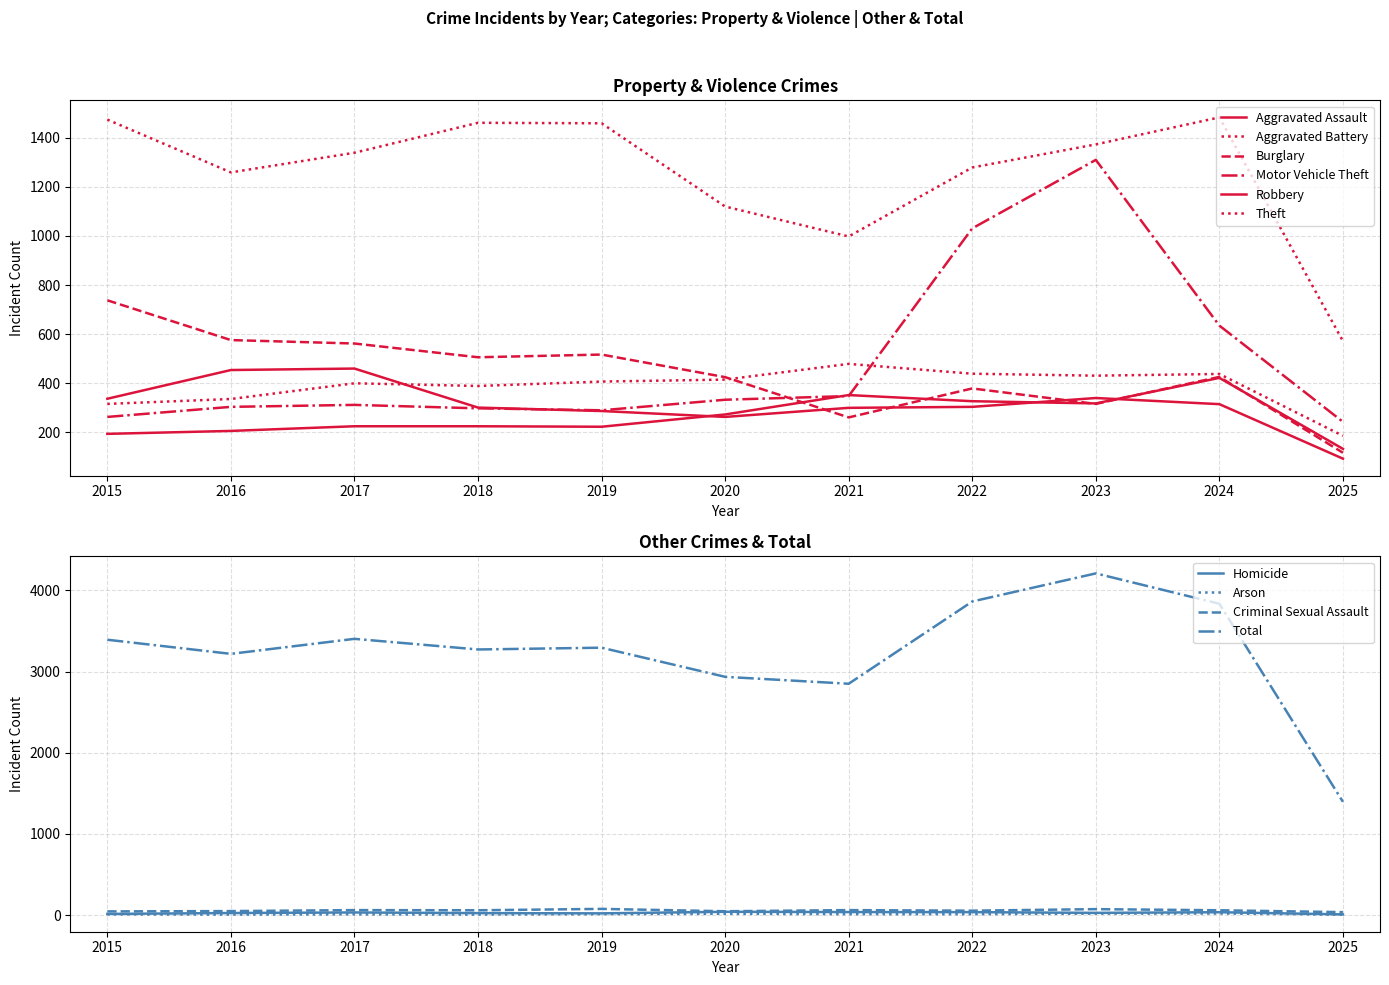

At which category is the sum across all series the highest?

2023